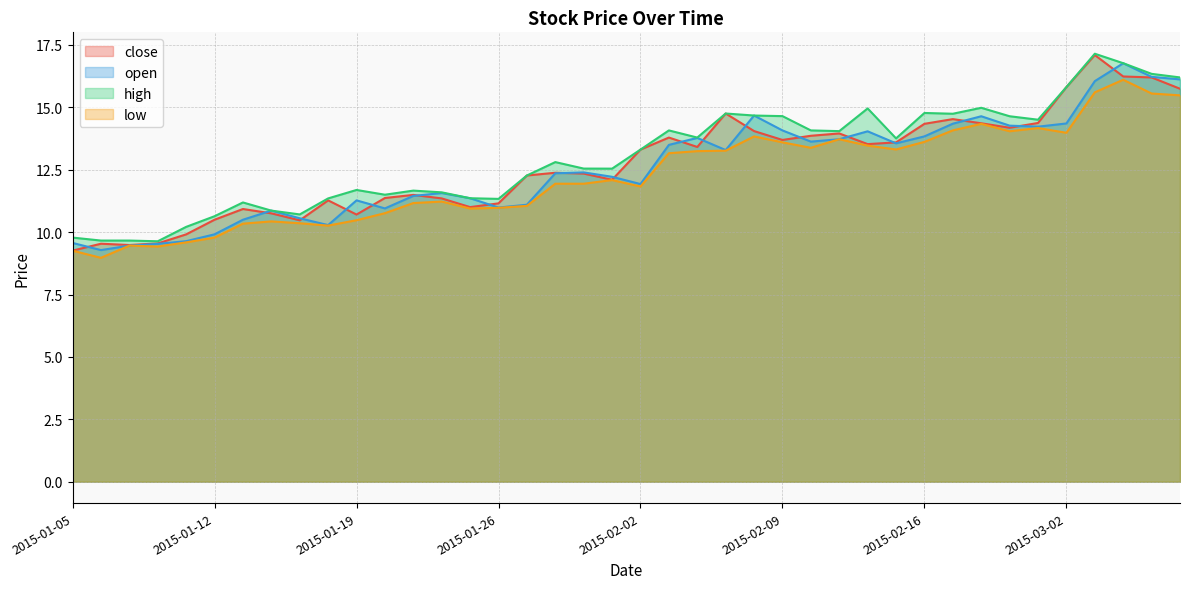

What is the label of the 15th point from the right?

2015-02-09